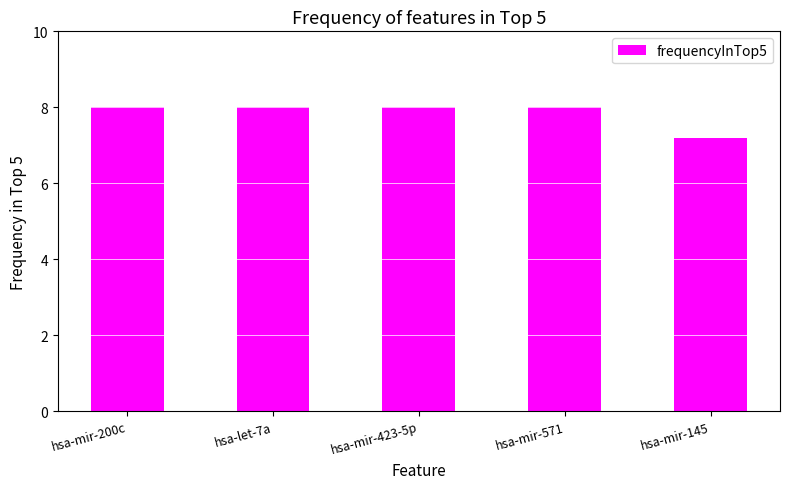

Between hsa-mir-145 and hsa-mir-423-5p, which is larger?

hsa-mir-423-5p